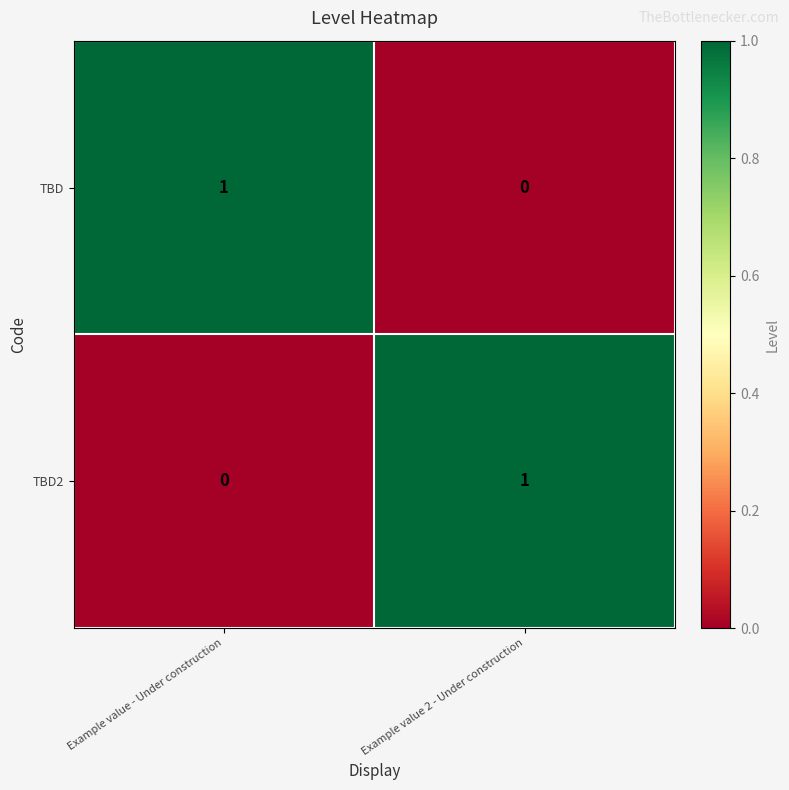

How many values in TBD are above zero?

1